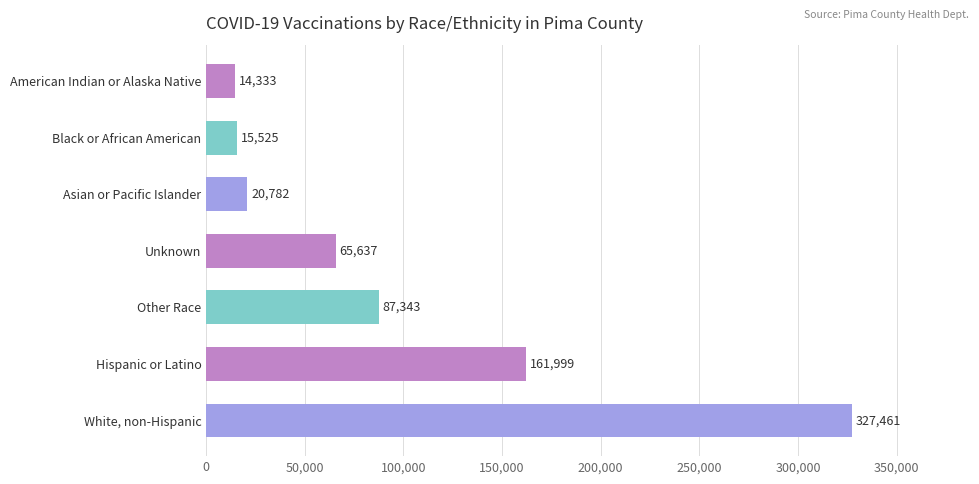

Between Black or African American and Hispanic or Latino, which is larger?

Hispanic or Latino